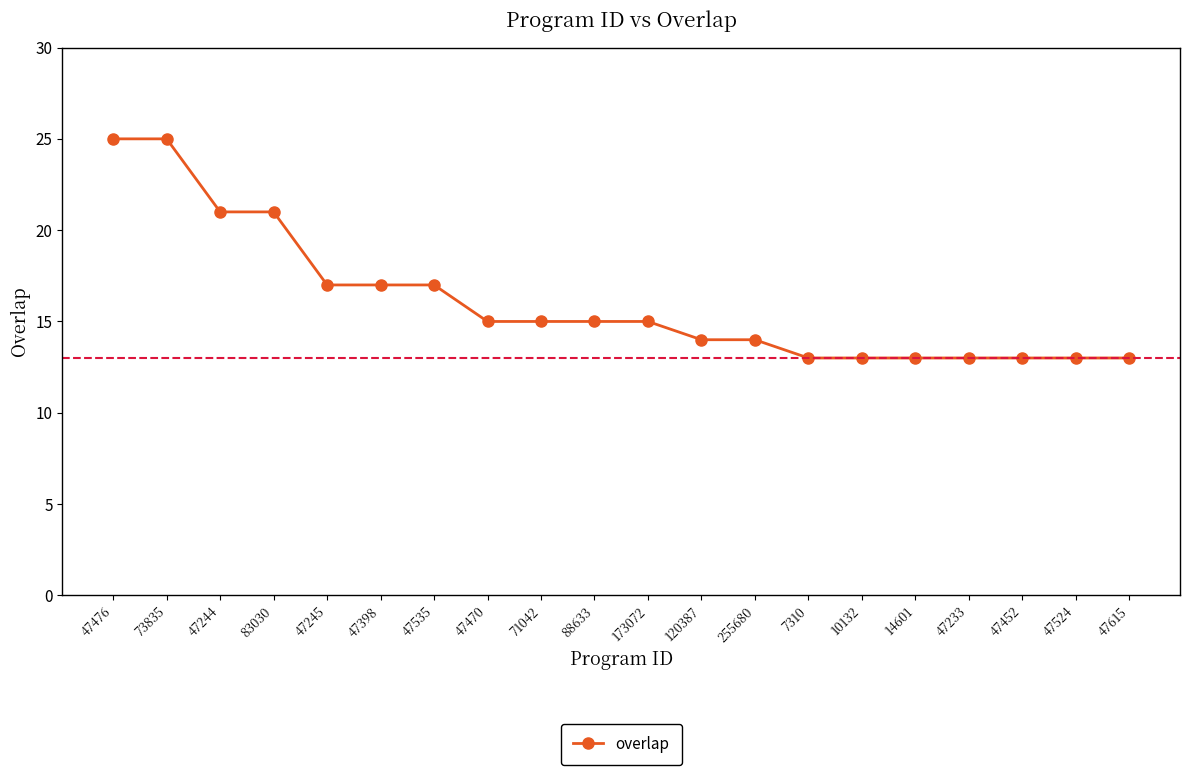

True or false: the data shows 4 at 47398.

False